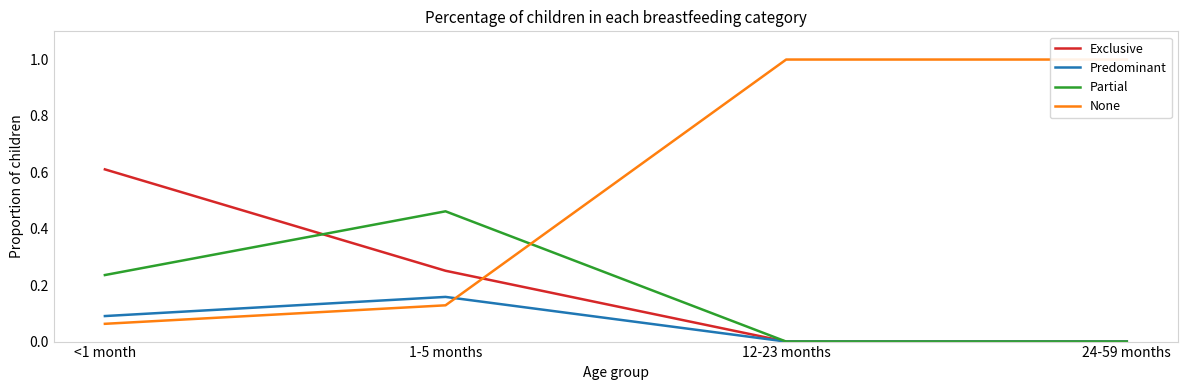

What is the spread (max minus min) of values at 1-5 months?

0.3